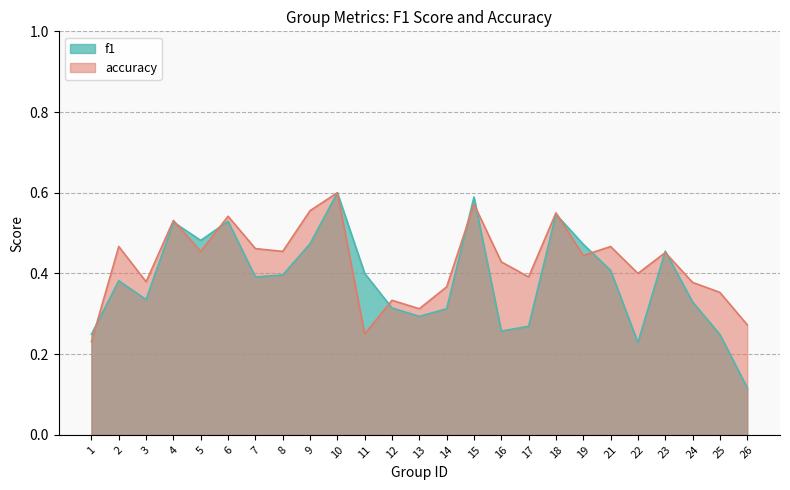

What is the sum of the accuracy values at 8 and 17?

0.8